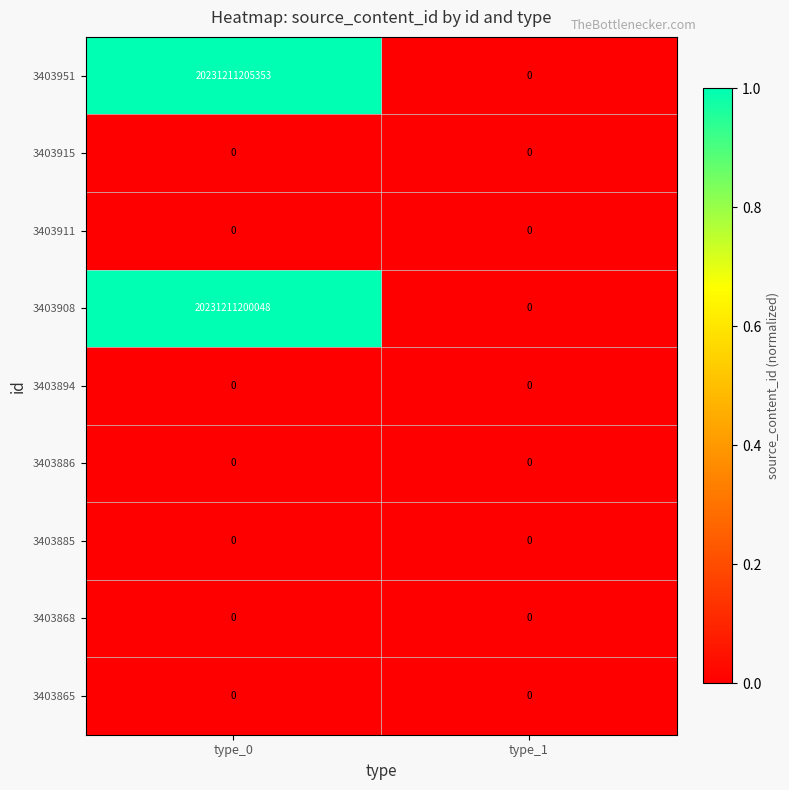

Which series has the largest range (max minus min)?

3403951